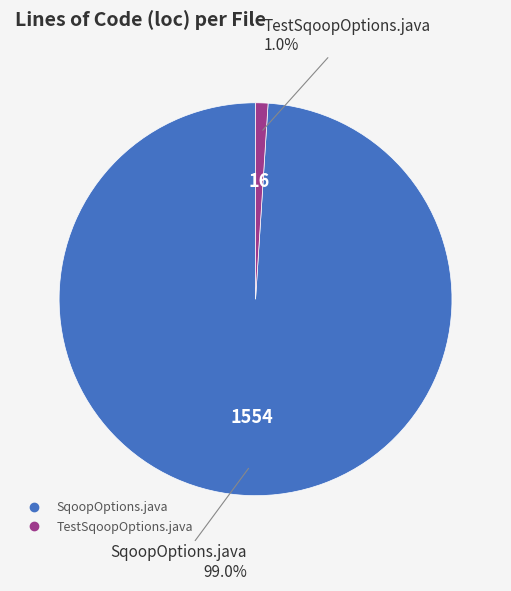

What is the total percentage of SqoopOptions.java and TestSqoopOptions.java?

100.0%